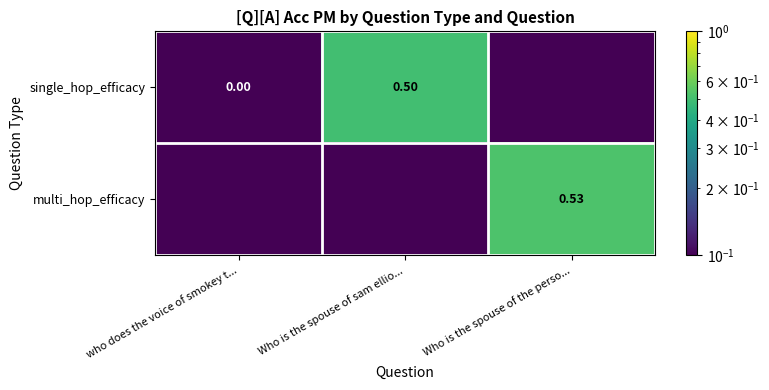

Which series has the largest total across all categories?

multi_hop_efficacy